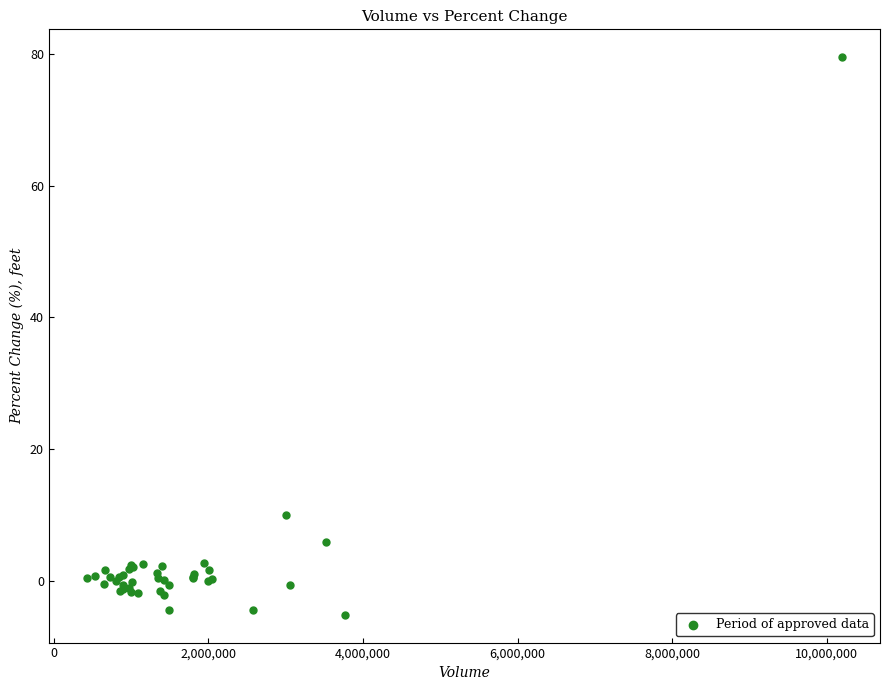

What Y value in the scatter plot is closest to 37?

10.0